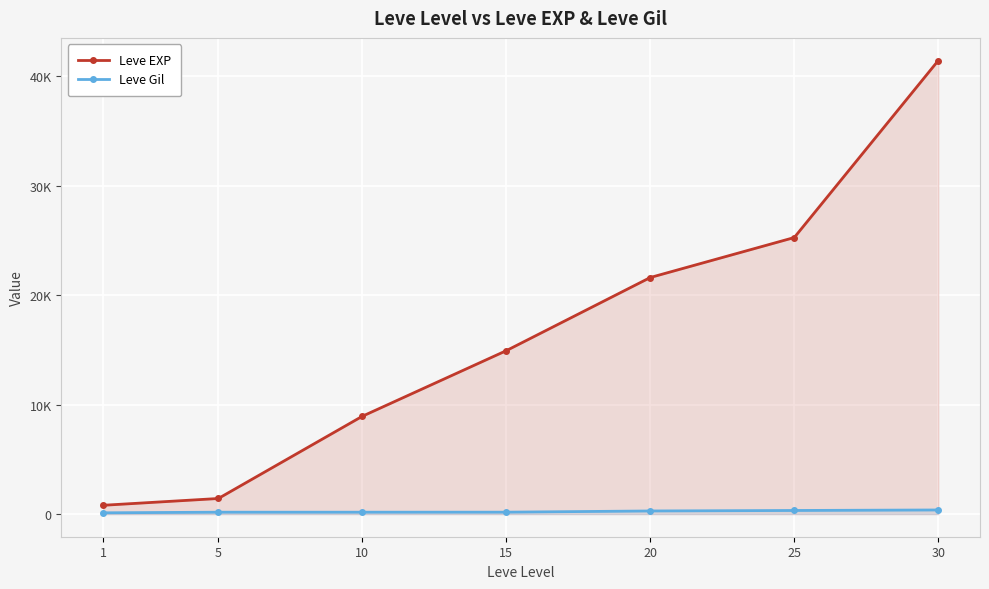

How many values in the Leve EXP series are below 14920?

3